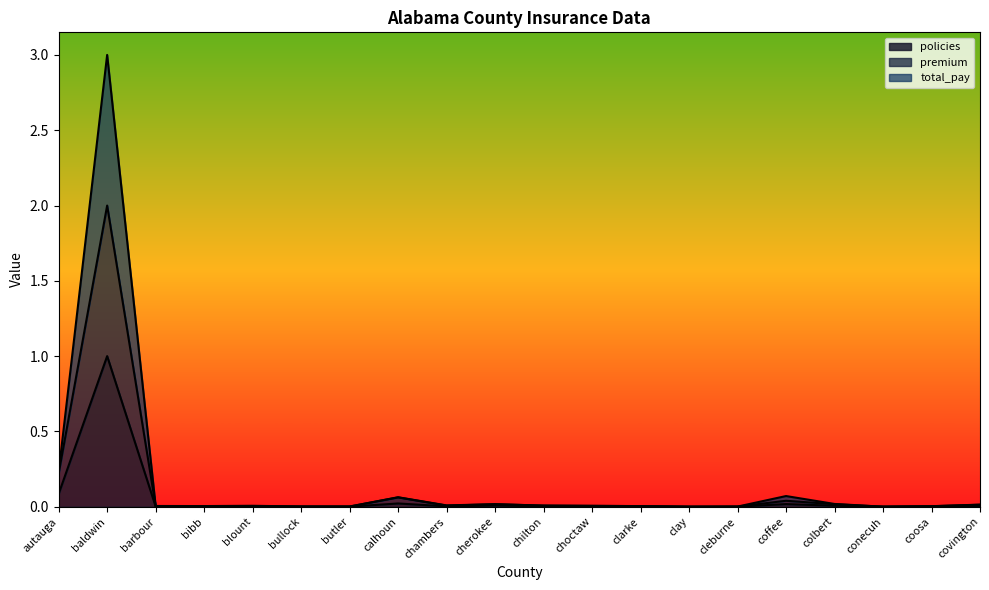

How many categories are shown in the chart?

20